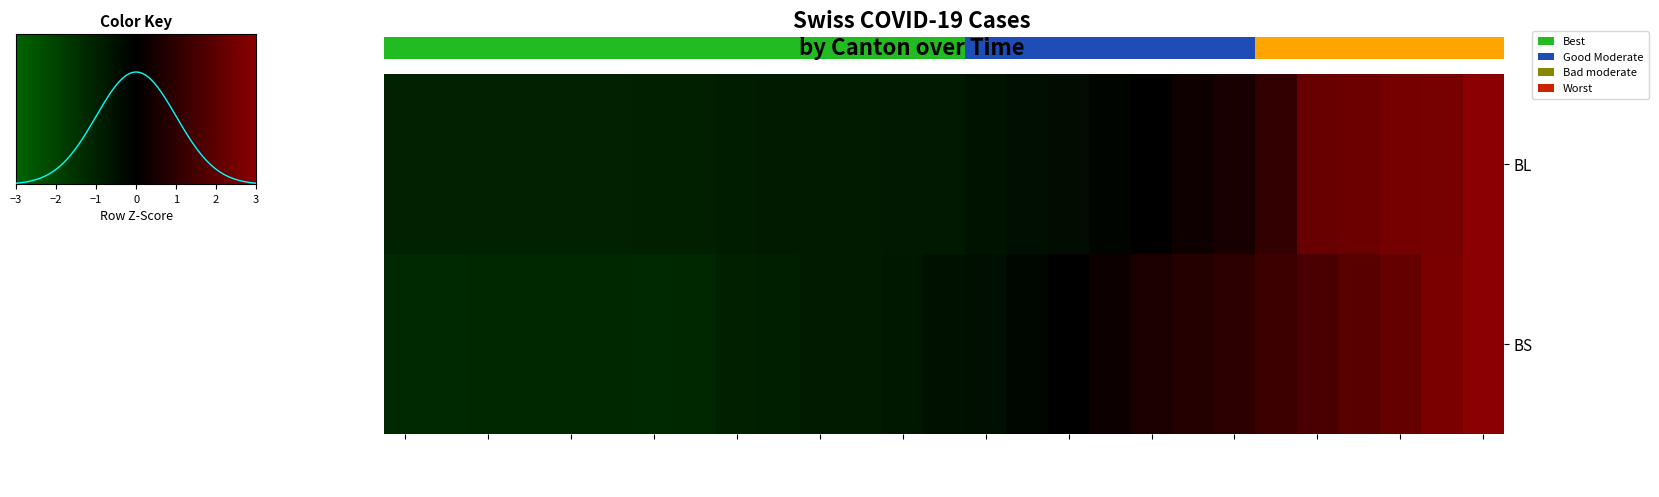

How many categories are shown in the chart?

27